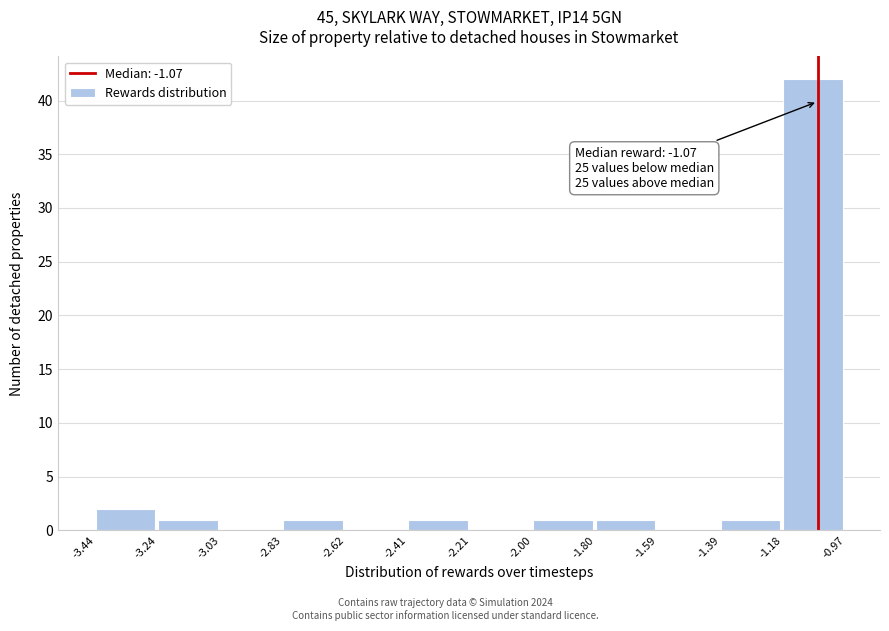

Over which range of the x-axis is the bar tallest?

-1.18 to -0.97